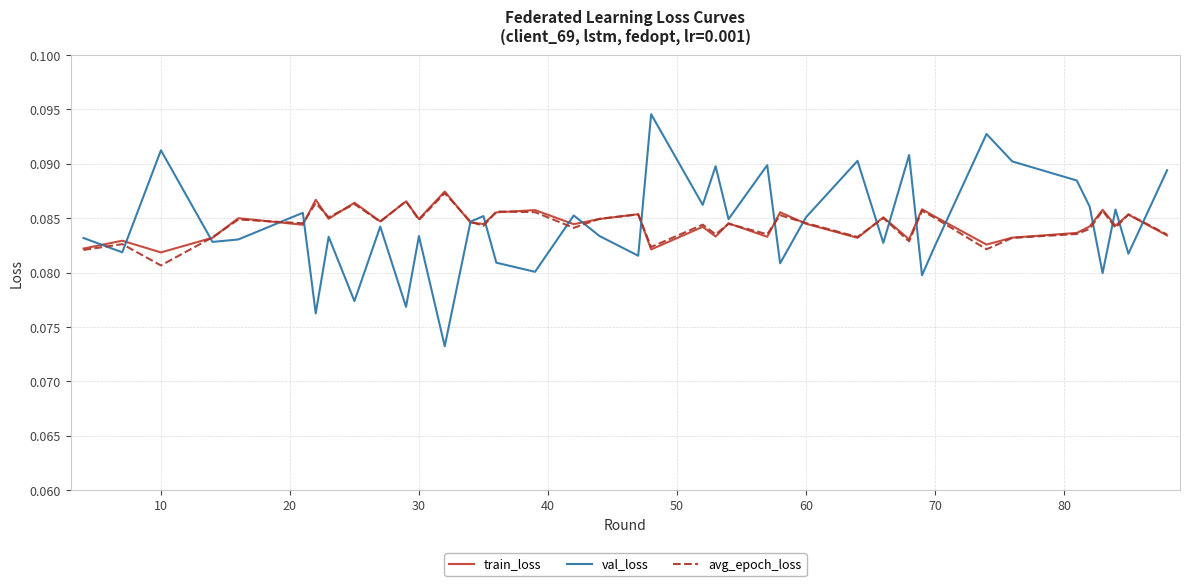

Which series has the largest range (max minus min)?

val_loss